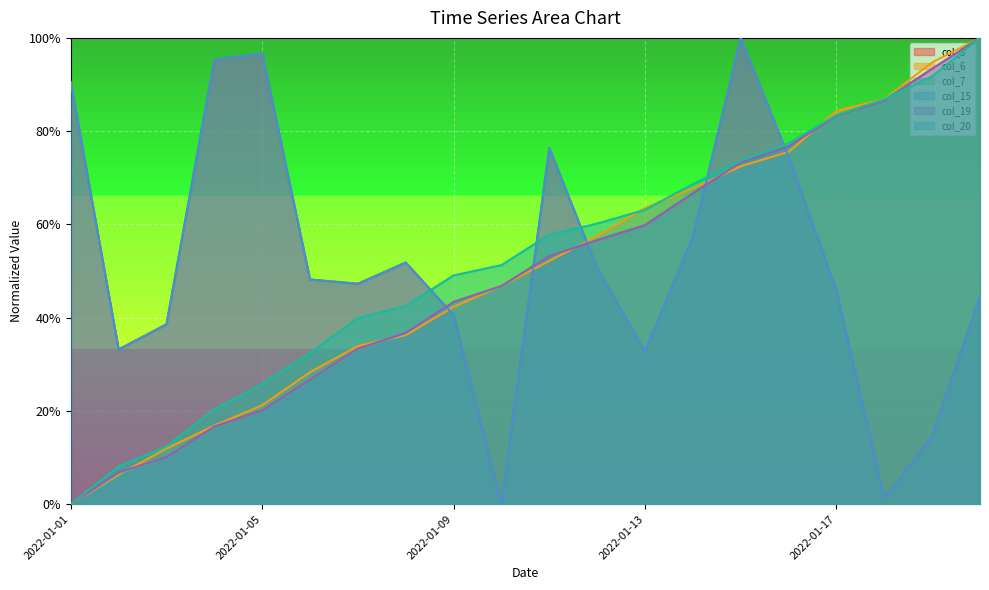

Which has a higher value, 2022-01-11 or 2022-01-10?

2022-01-11